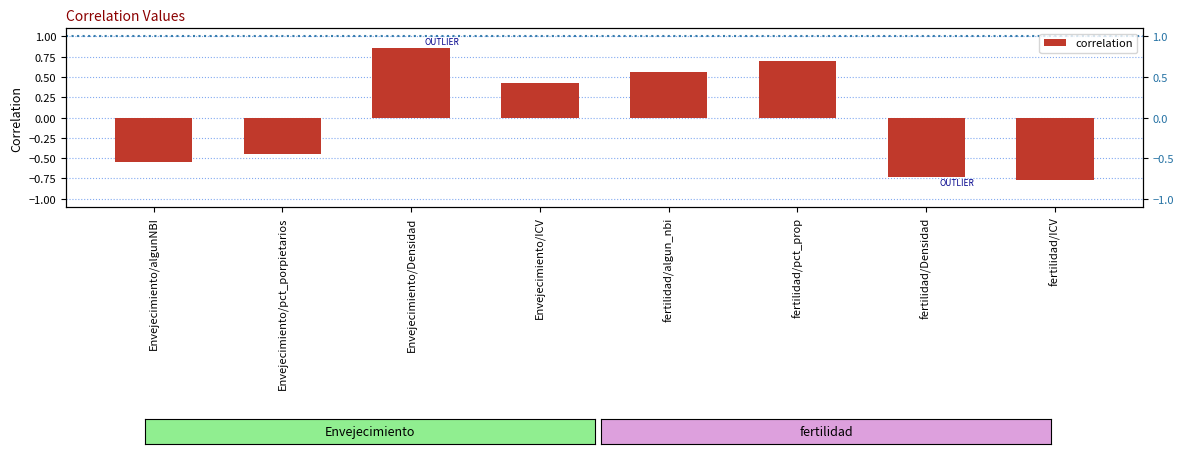

Rank the categories by value from lowest to highest.

fertilidad/ICV, fertilidad/Densidad, Envejecimiento/algunNBI, Envejecimiento/pct_porpietarios, Envejecimiento/ICV, fertilidad/algun_nbi, fertilidad/pct_prop, Envejecimiento/Densidad